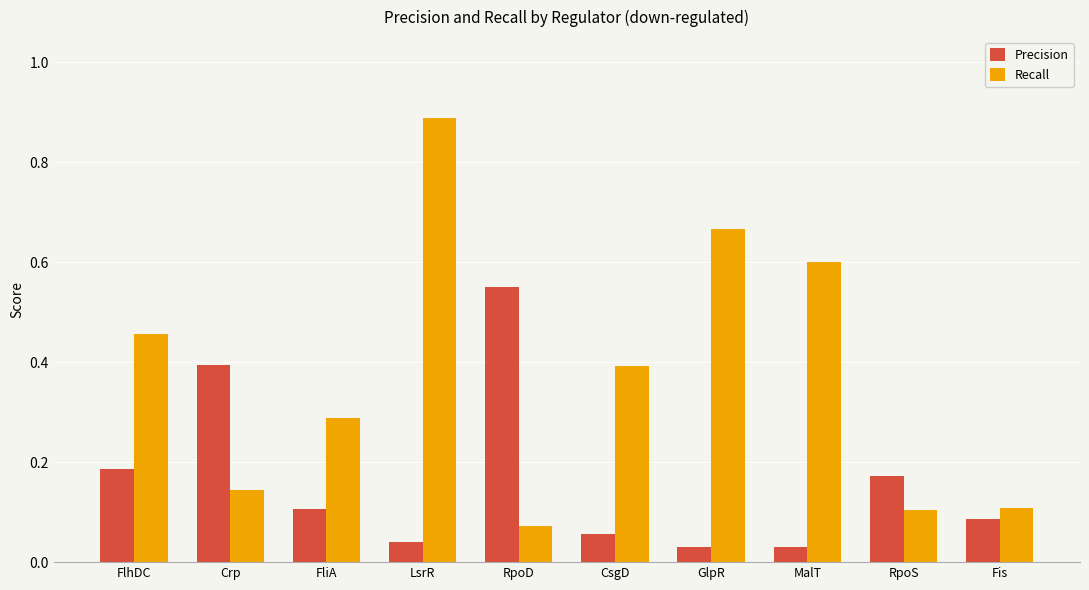

Between Crp and GlpR, which series saw the biggest shift?

Recall